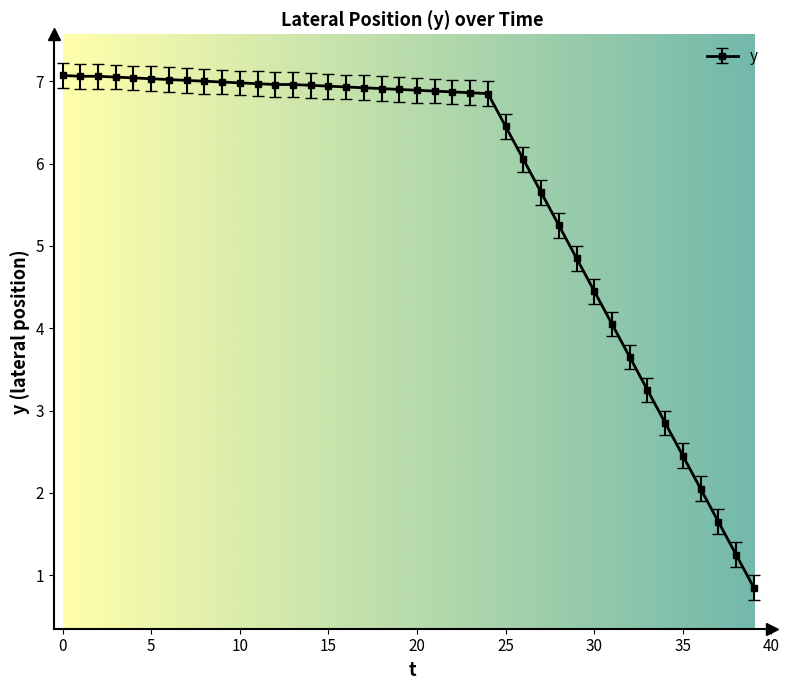

What is the value of the 3rd point from the left?

7.1